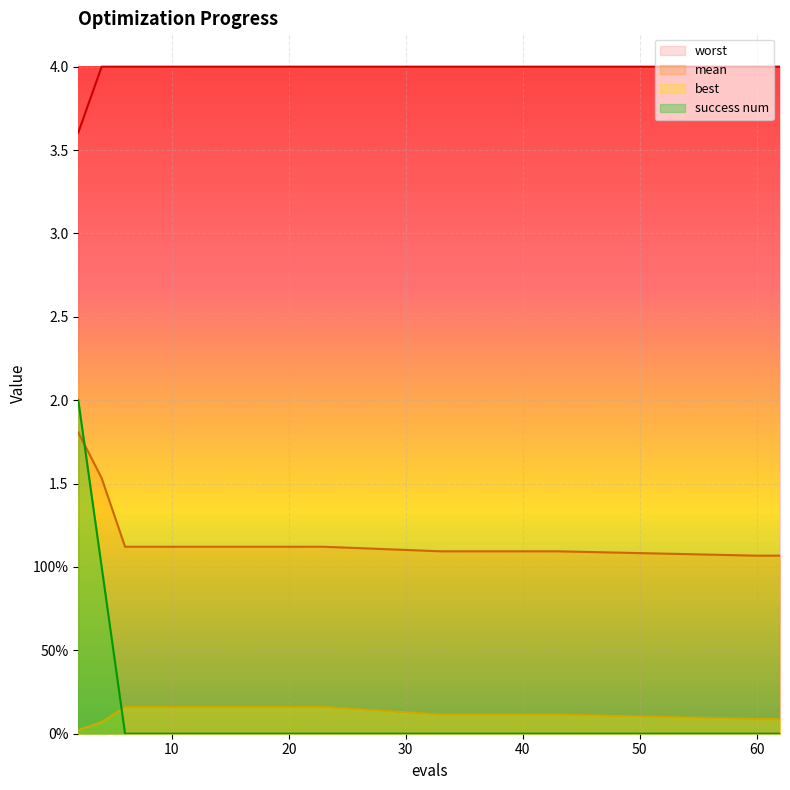

What are all the series names shown in the legend?

worst, mean, best, success num